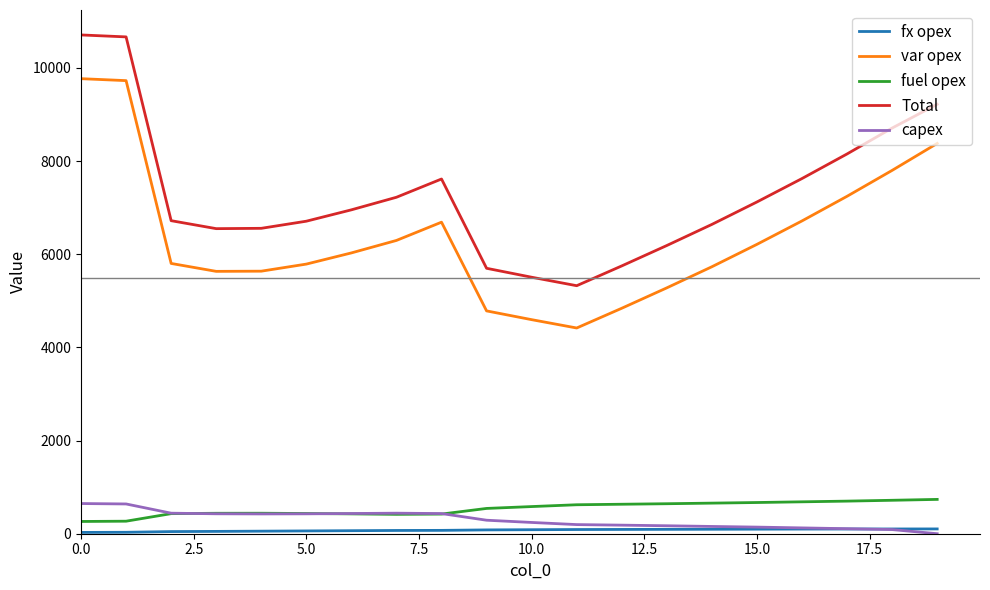

Which series has the largest range (max minus min)?

Total